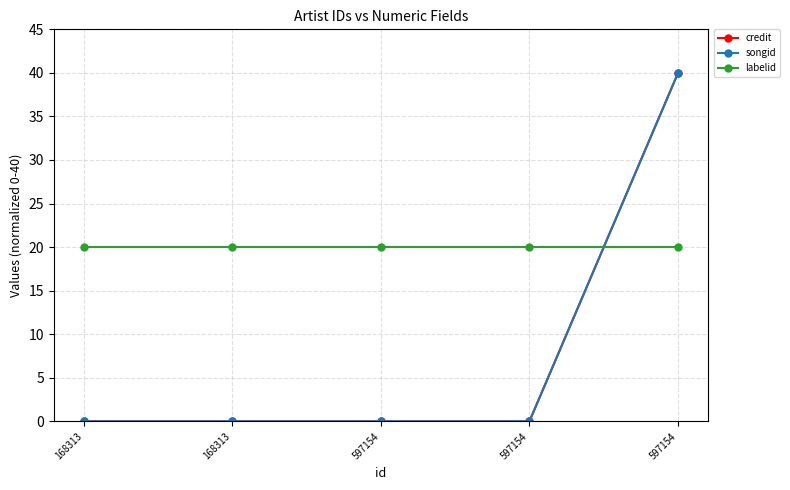

Which label corresponds to the smallest value in the chart?

168313